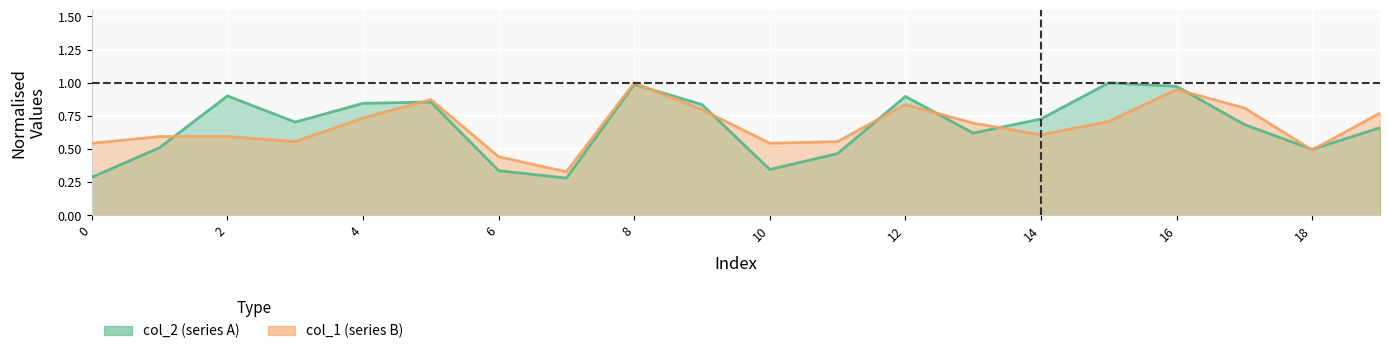

At which category is the sum across all series the highest?

8